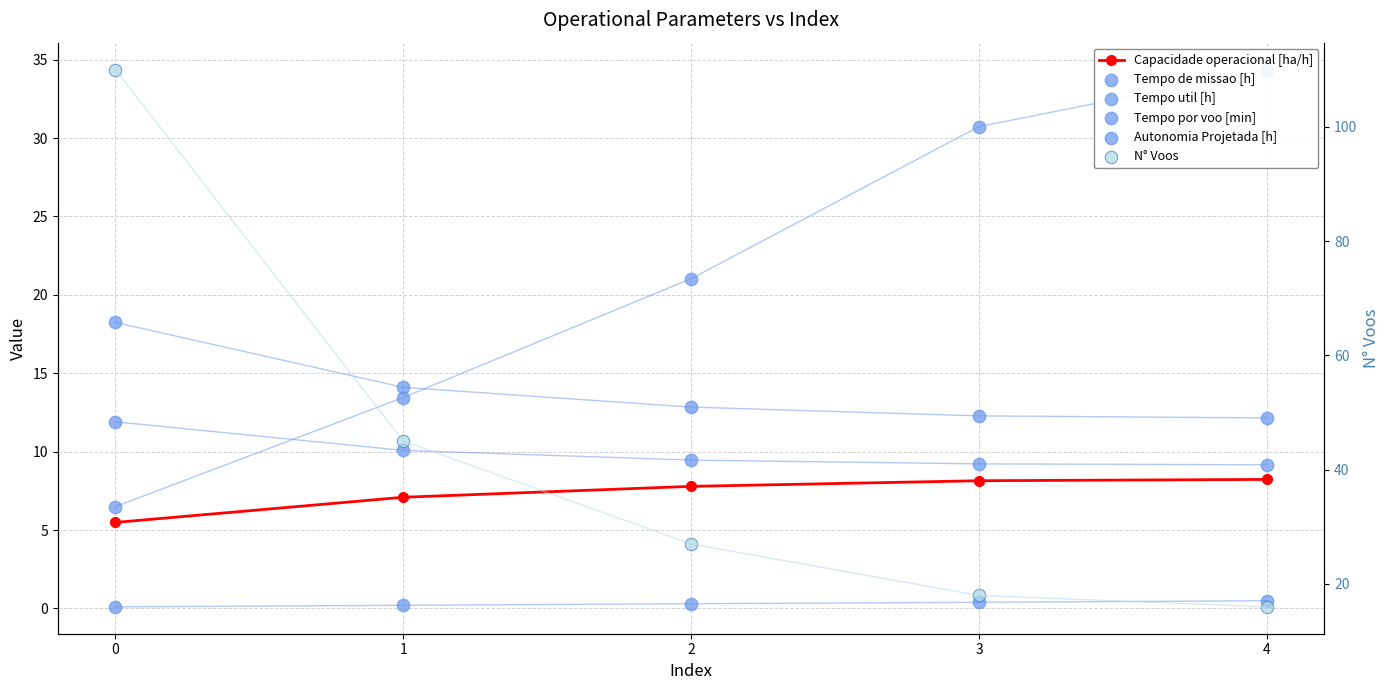

At how many categories does at least one series exceed 104?

1